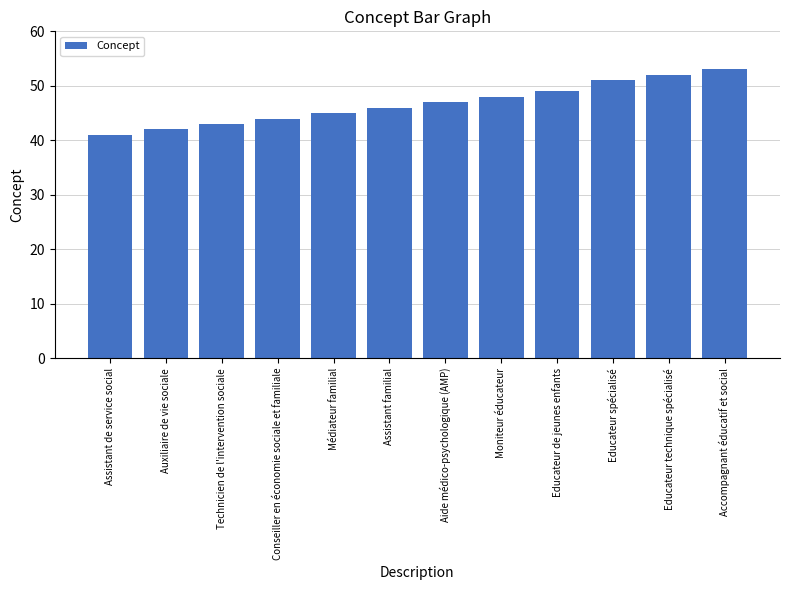

List the labels in order of value, smallest first.

Assistant de service social, Auxiliaire de vie sociale, Technicien de l'intervention sociale, Conseiller en économie sociale et familiale, Médiateur familial, Assistant familial, Aide médico-psychologique (AMP), Moniteur éducateur, Educateur de jeunes enfants, Educateur spécialisé, Educateur technique spécialisé, Accompagnant éducatif et social